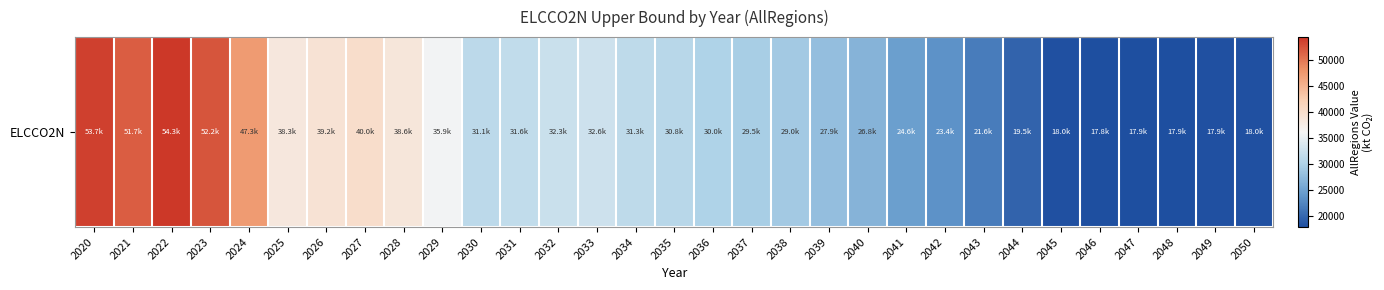

Reading left to right, extract all data points from this chart.

53684.5	51677.8	54333.8	52201.5	47258.5	38301.6	39194.7	40003.1	38604.0	35914.9	31090.5	31611.6	32346.9	32556.7	31341.7	30761.9	30030.5	29451.2	29002.8	27854.2	26767.2	24577.3	23401.5	21569.1	19519.7	18008.7	17795.4	17937.6	17877.5	17941.0	18034.3